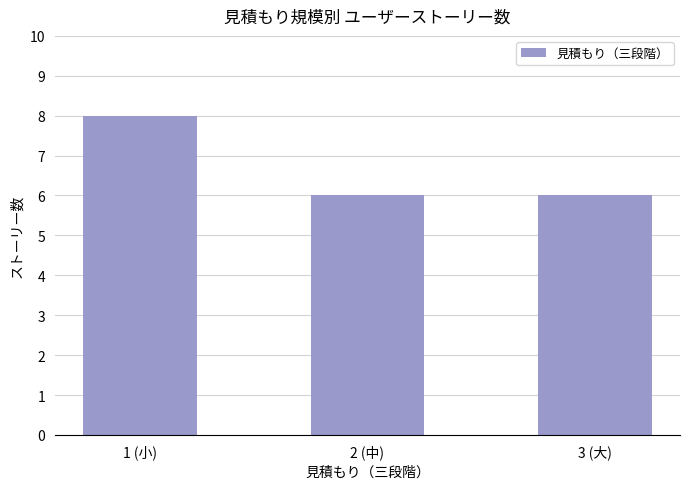

The value at 2 (中) is 6. True or false?

True